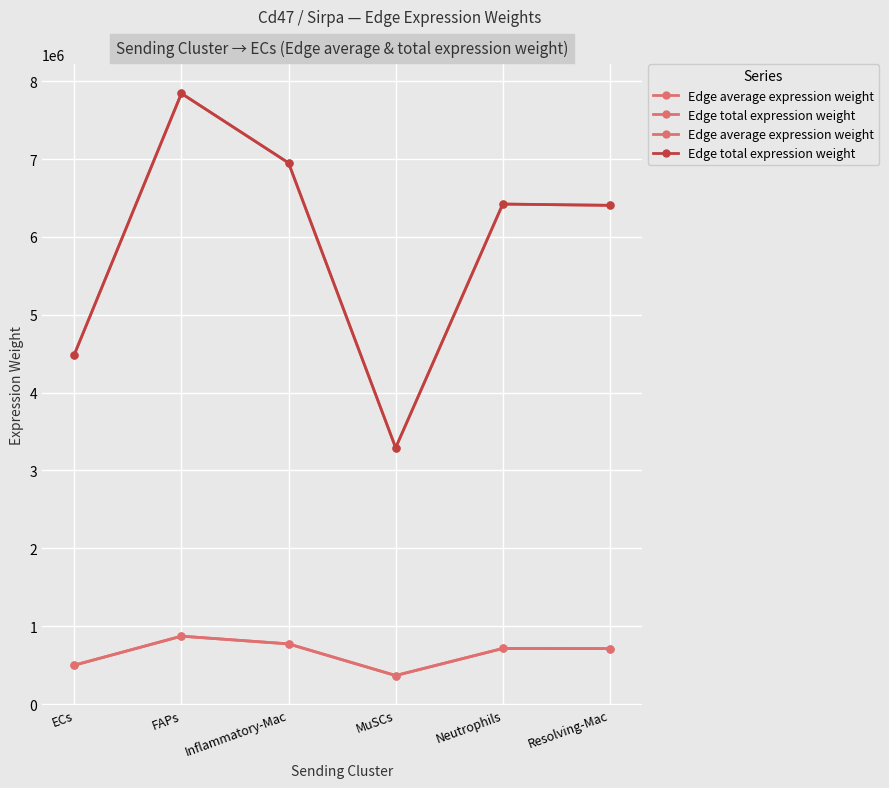

Is the value of Edge average expression weight at MuSCs greater than the value of Edge total expression weight at FAPs?

No